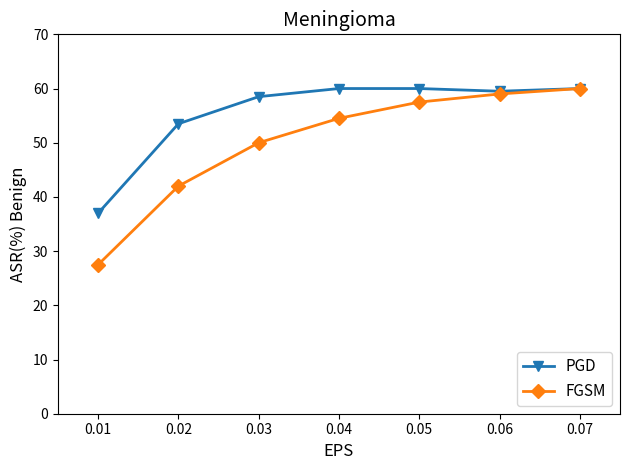

What is the difference between the FGSM values at 0.06 and 0.04?

4.5